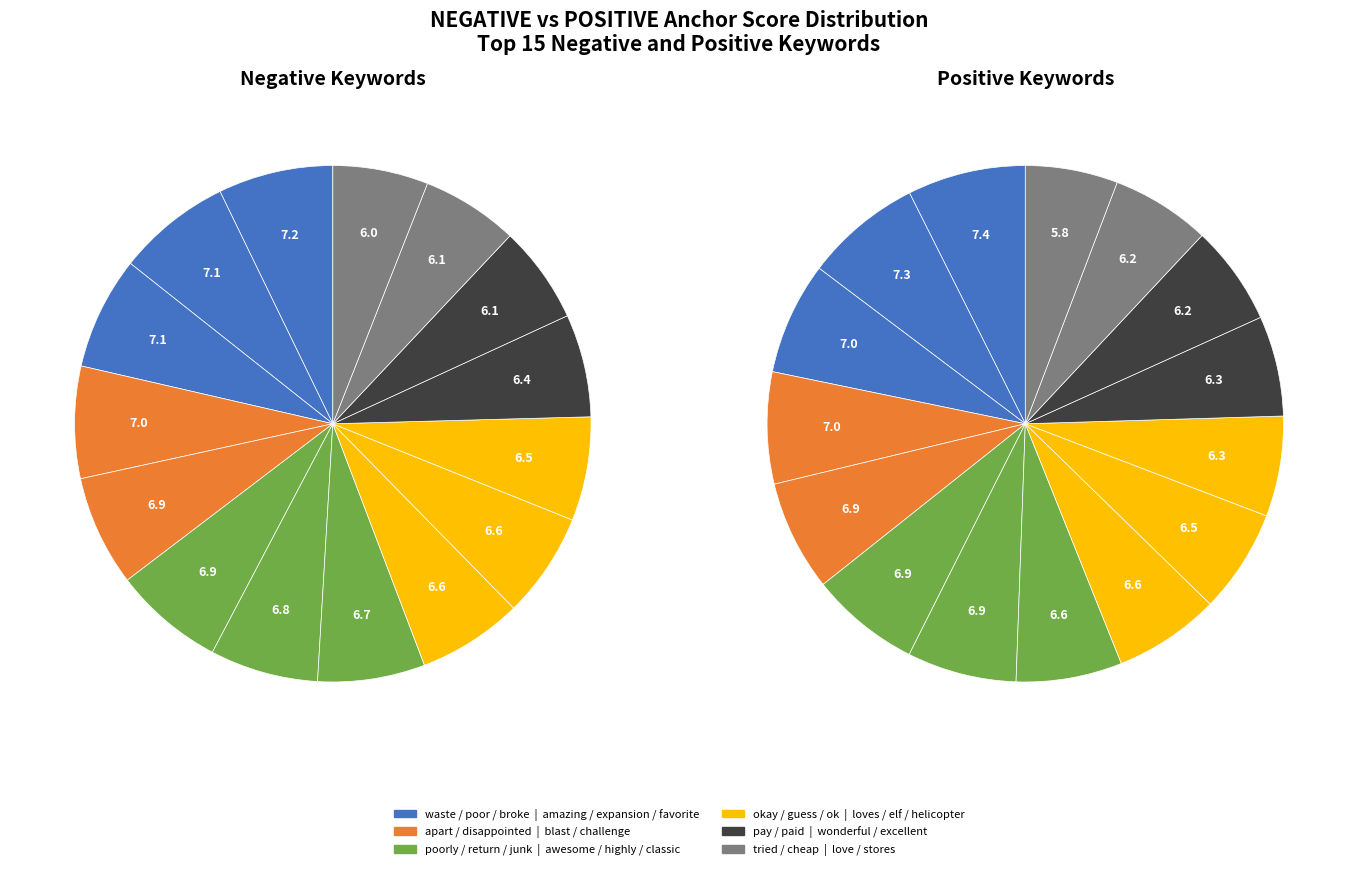

Which category has the smallest portion of the pie?

cheap